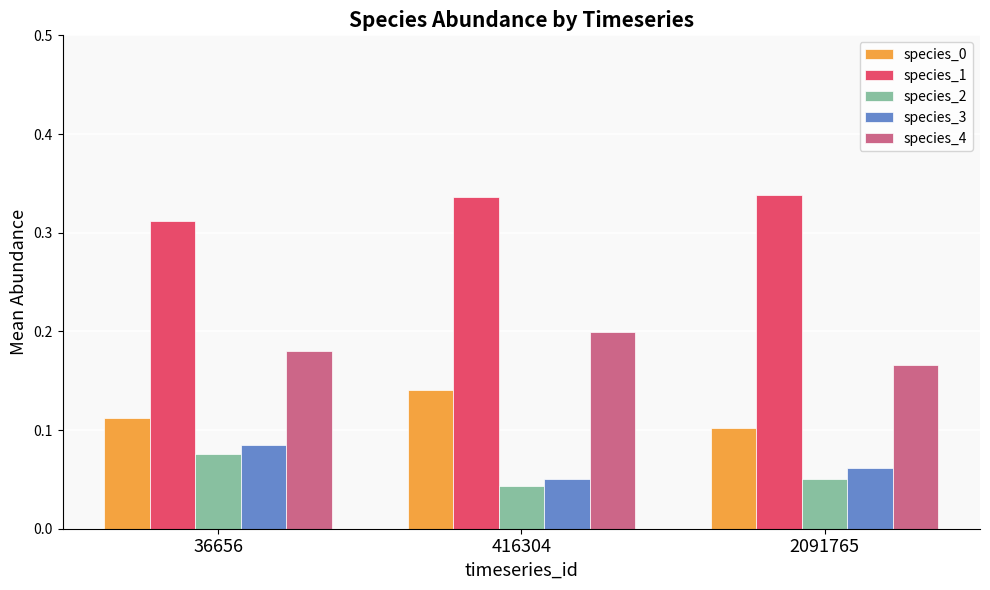

Which series has the largest total across all categories?

species_1